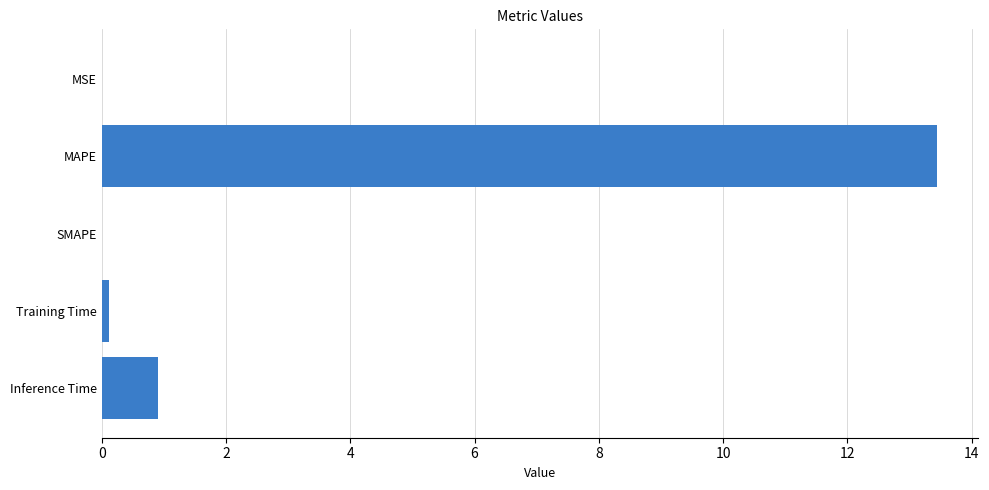

Between Training Time and MAPE, which is larger?

MAPE